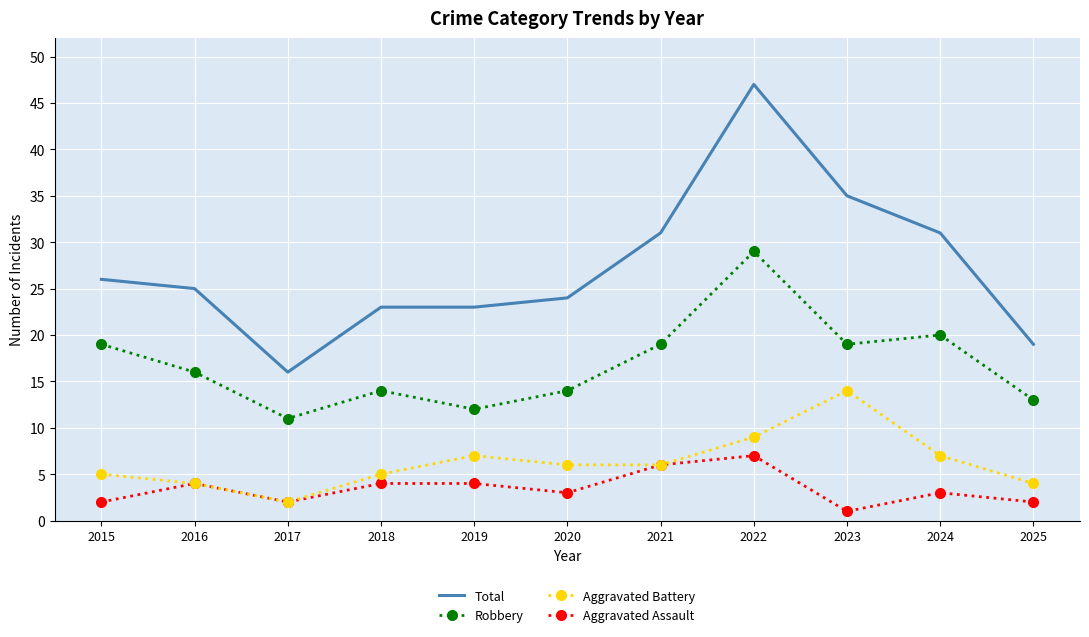

True or false: Robbery and Aggravated Battery cross at least once.

False